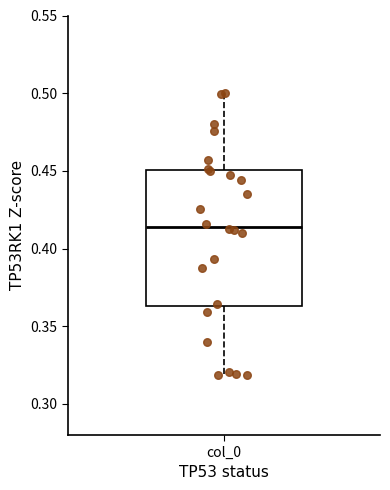

Transcribe this box plot: give where the median line is, the range the box spans, and where the two whiskers end, as read against the y-axis. The values are not printed on the chart, so give them approximately, as read against the axis.

median 0.415, box 0.365 to 0.450, whiskers 0.320 to 0.500